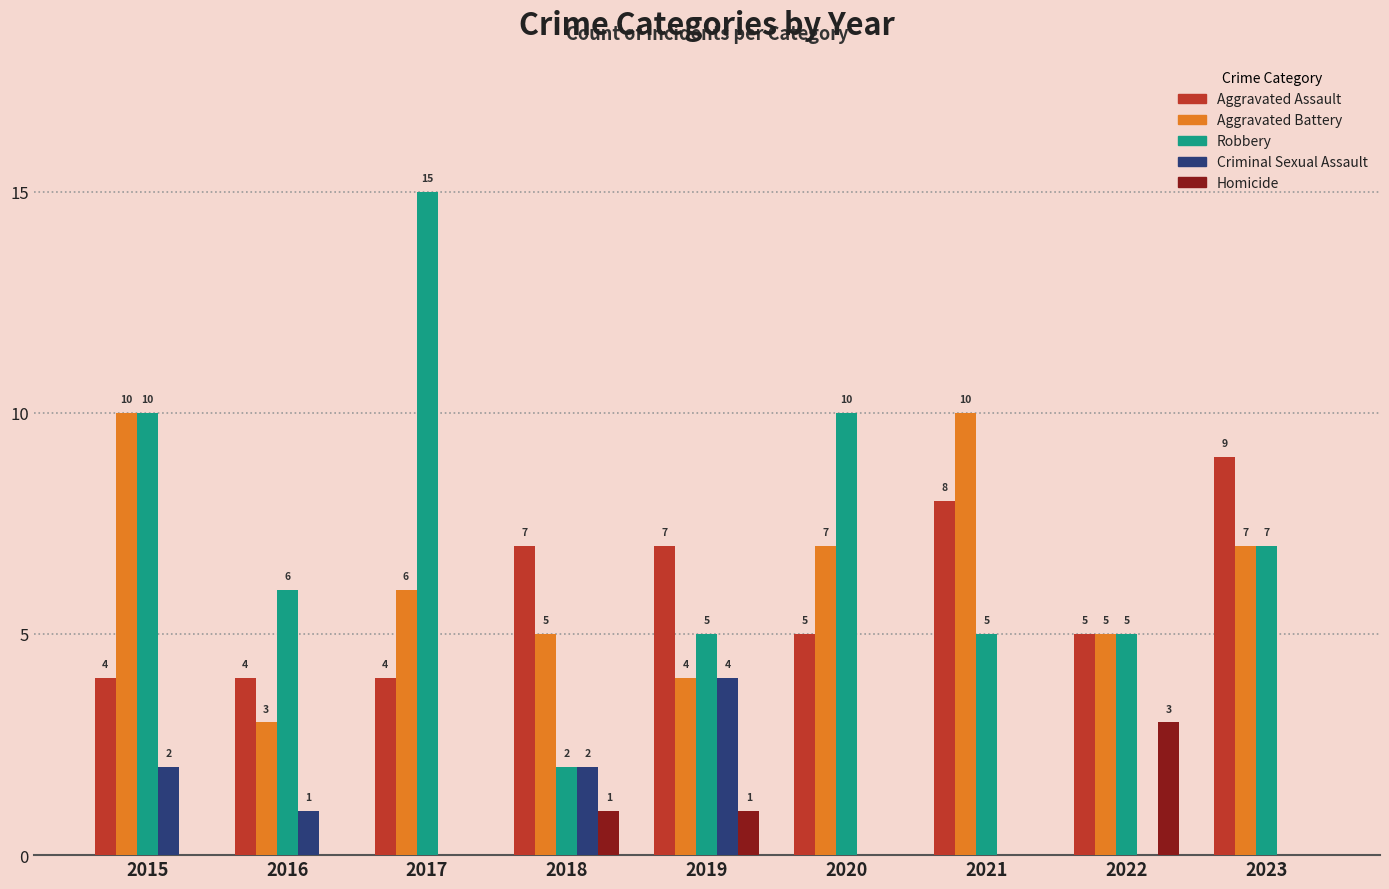

Which series has the largest range (max minus min)?

Robbery